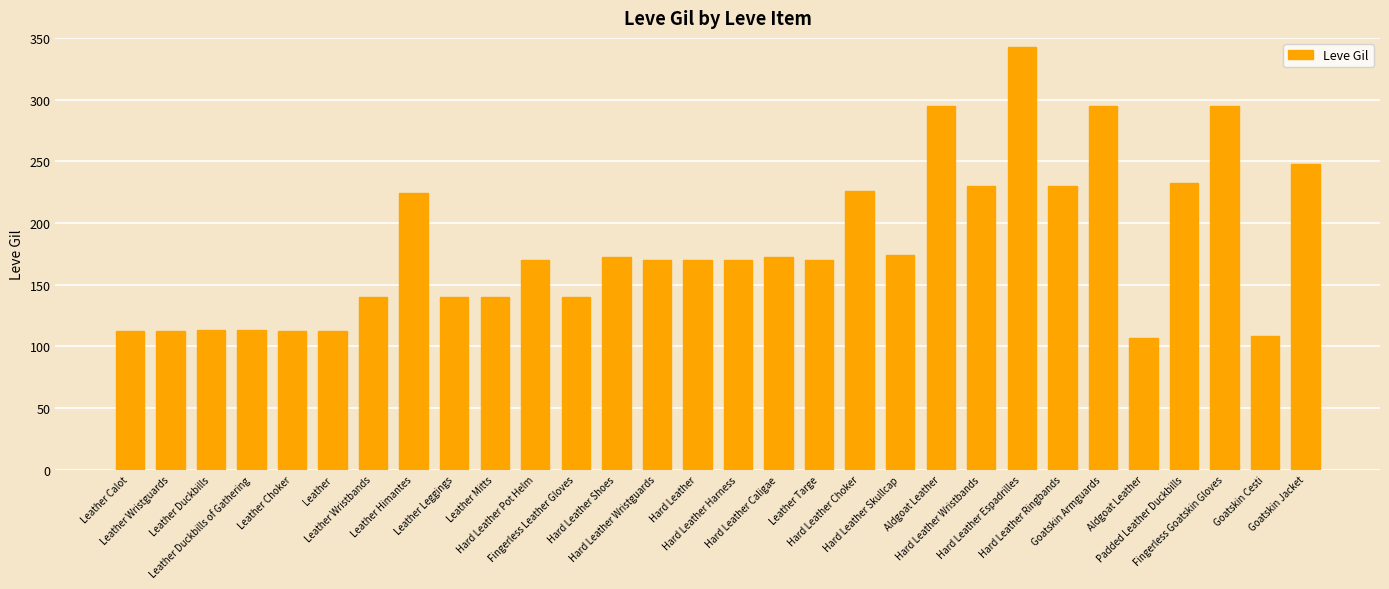

What is the label of the 4th bar from the right?

Padded Leather Duckbills